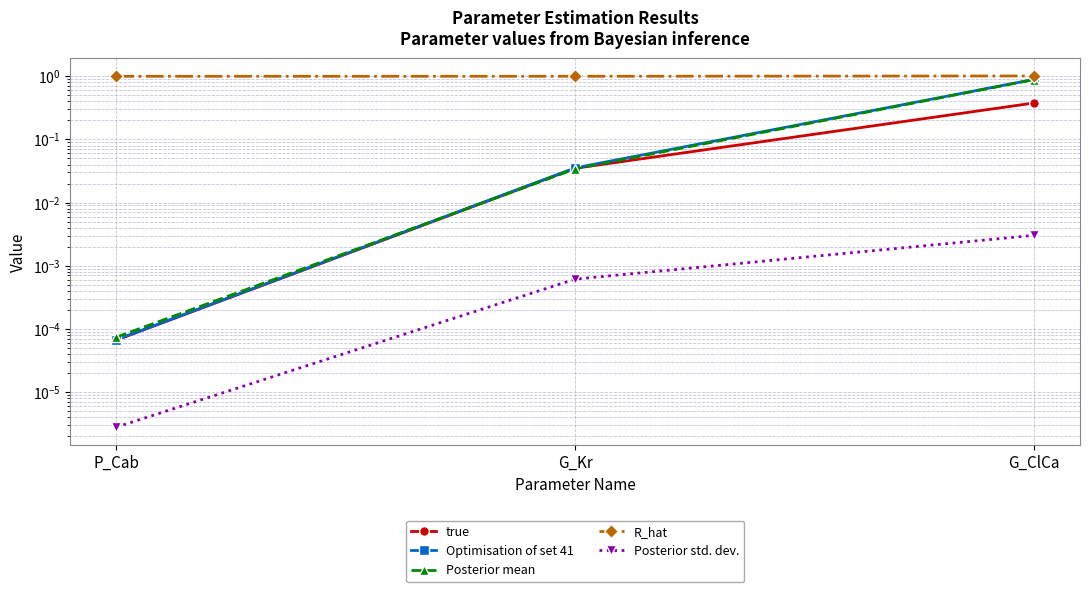

Which series has the largest range (max minus min)?

Optimisation of set 41